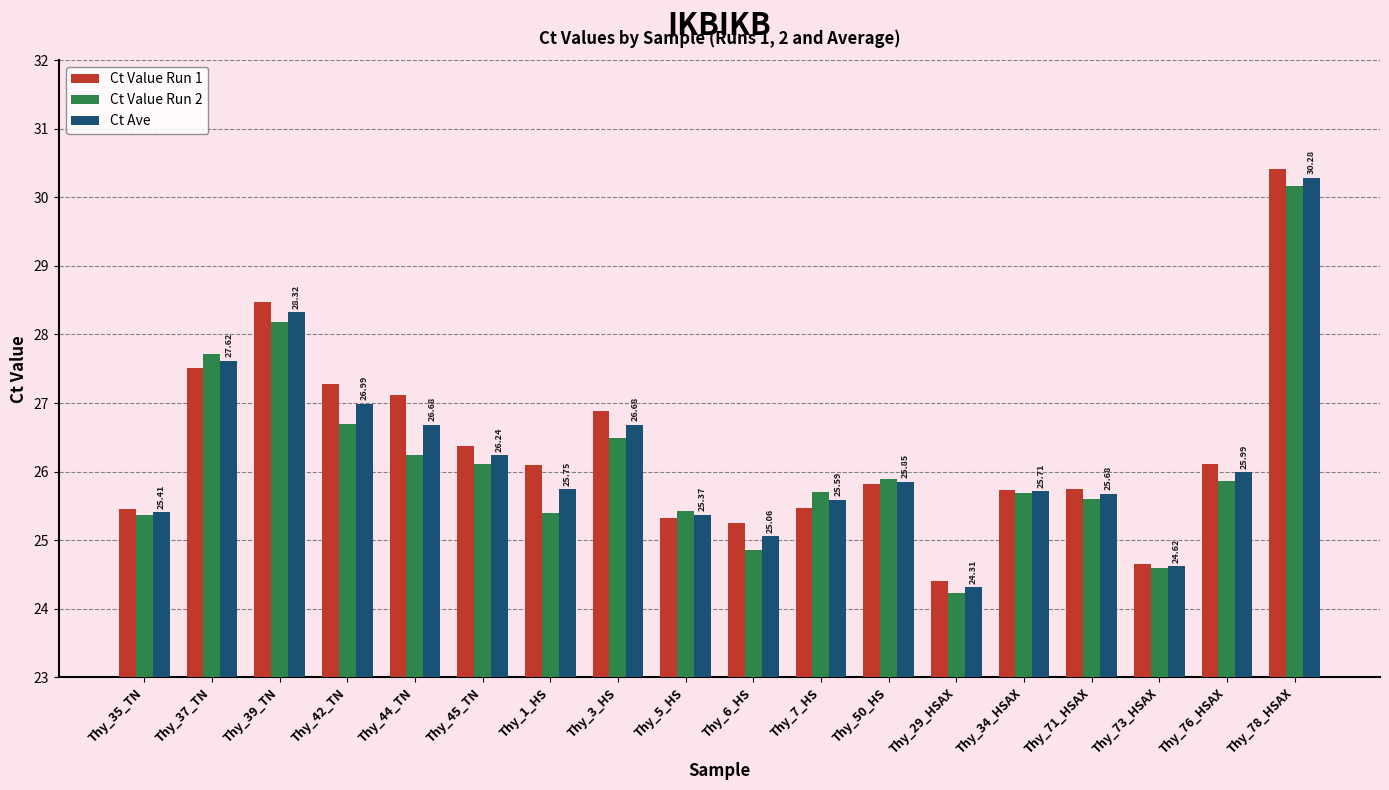

How many groups of bars are there?

18